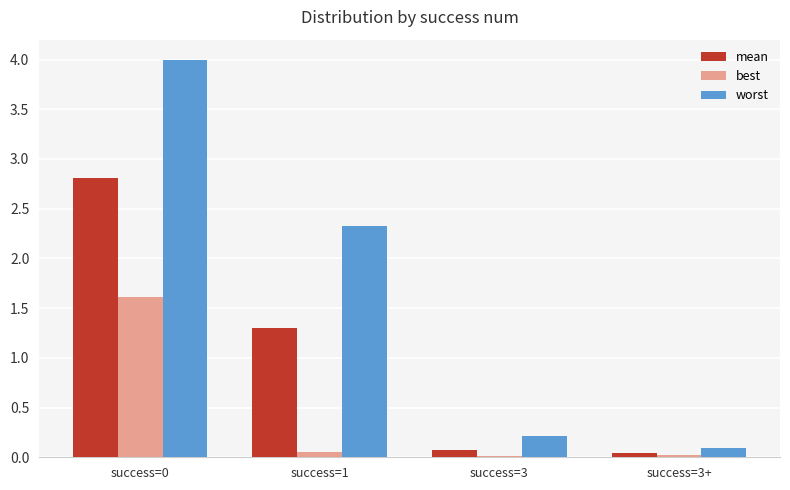

Is it true that worst equals 2.3 at success=1?

True